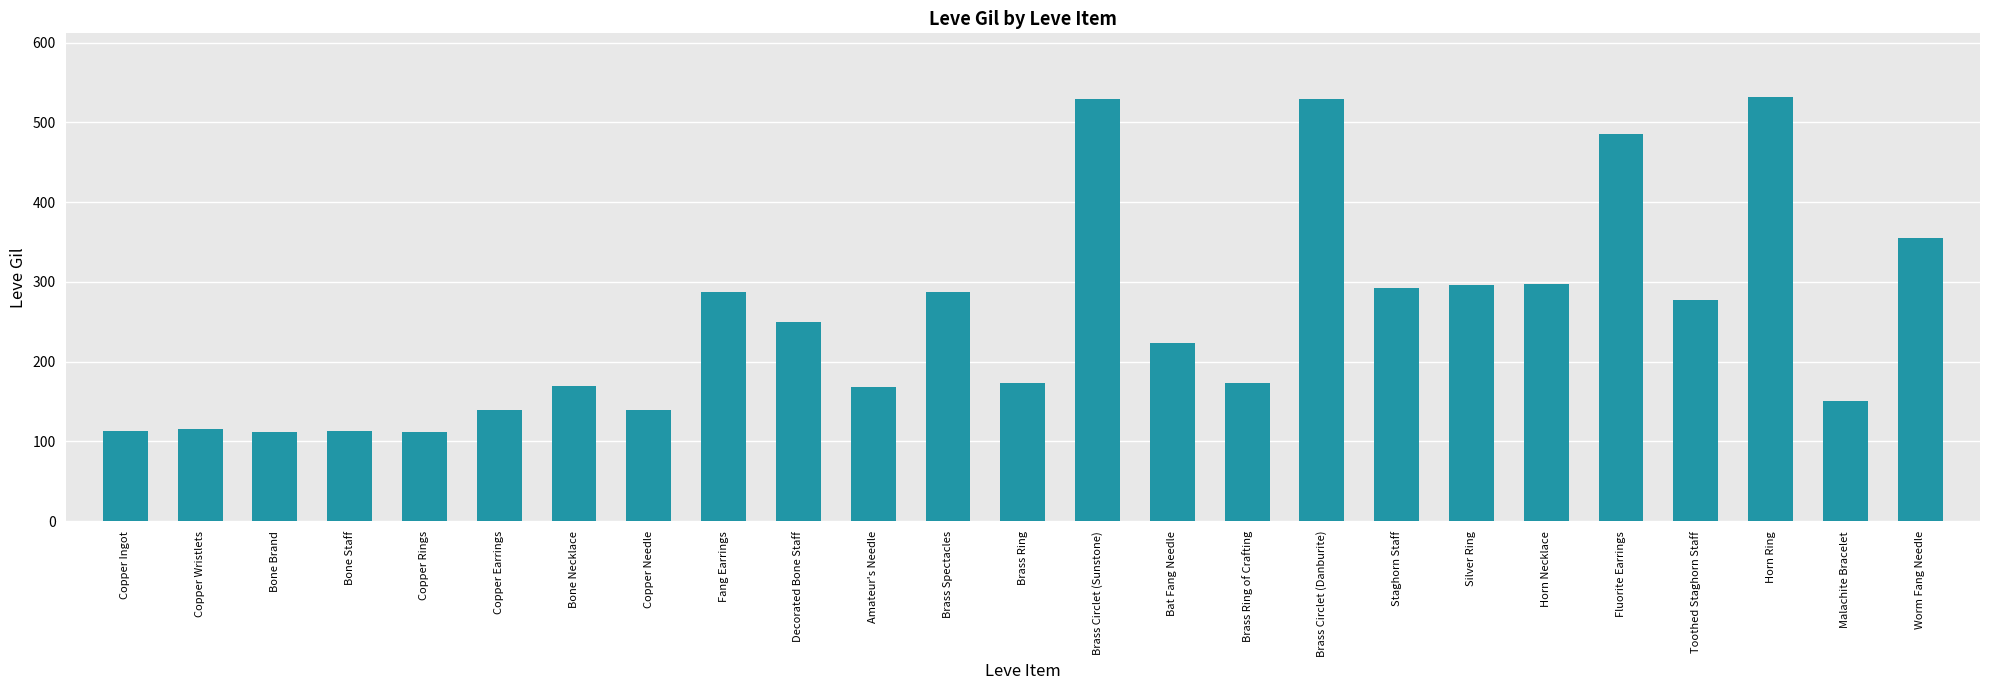

How many data points does each series have?

25